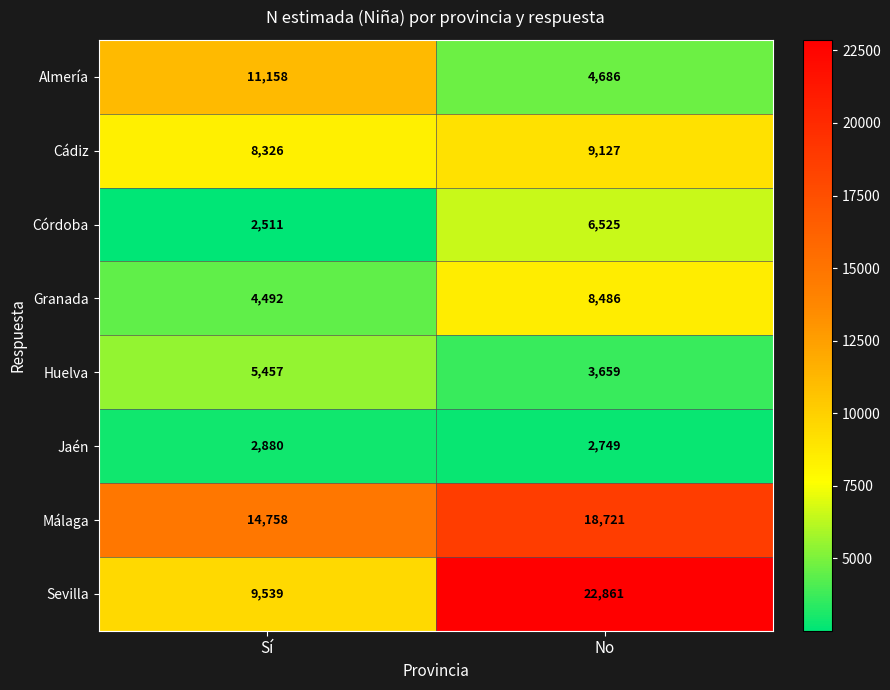

True or false: Huelva has a value of 1995 at Sí.

False